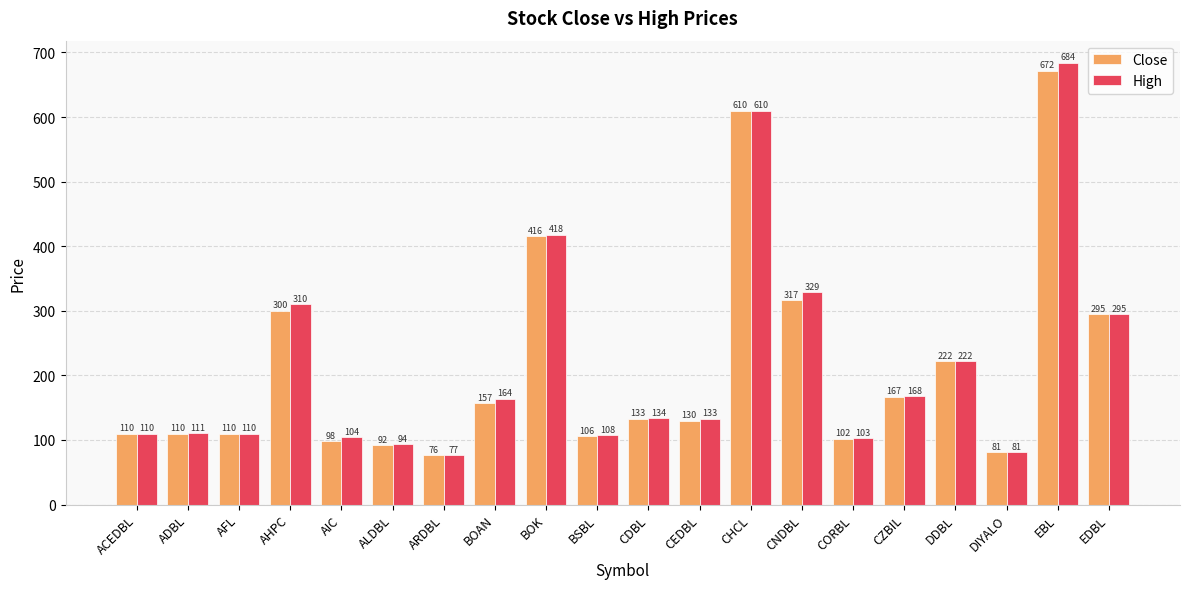

Which series has the largest range (max minus min)?

High